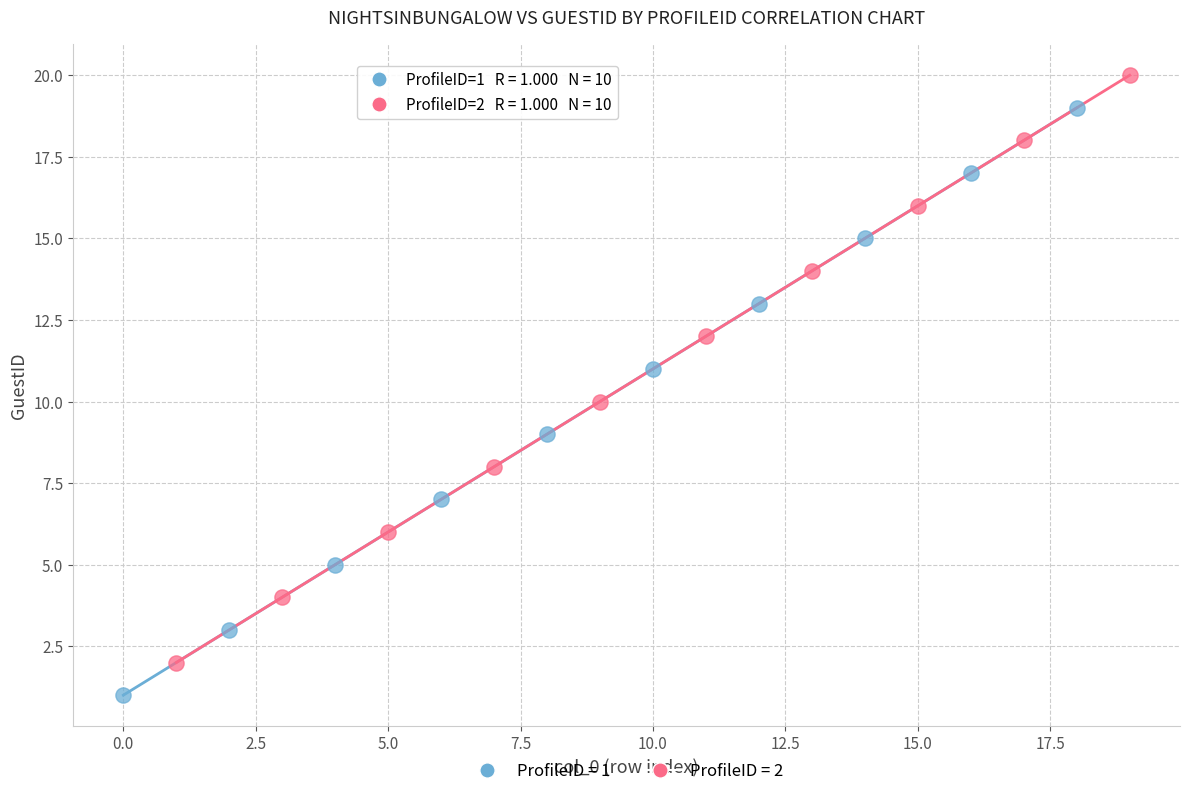

Which series reaches the minimum Y coordinate?

ProfileID = 1